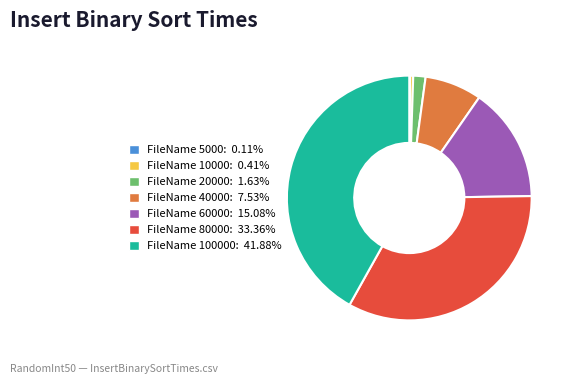

Is there any slice that represents more than half of the pie?

No